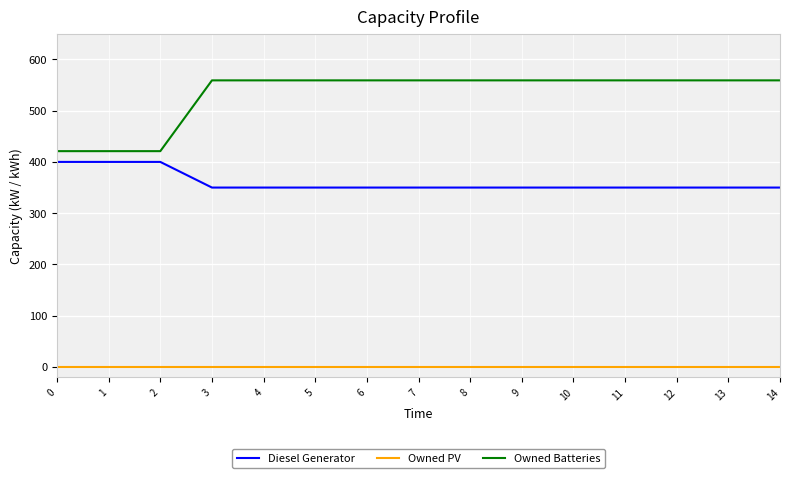

True or false: Diesel Generator and Owned PV cross at least once.

False